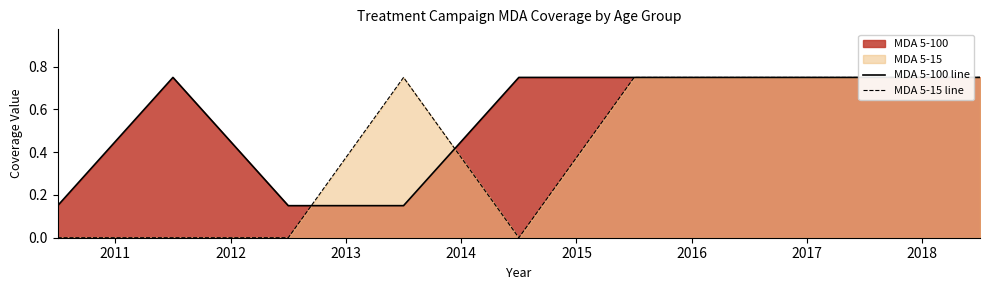

True or false: MDA 5-15 line and MDA 5-100 line intersect in this chart.

True